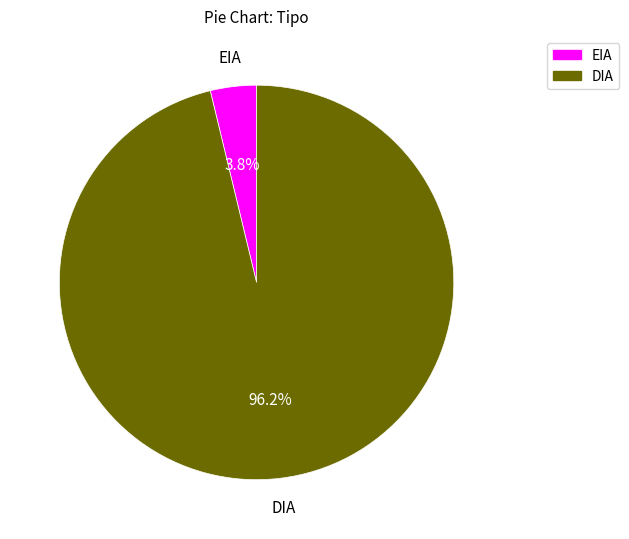

Is EIA the majority of the pie?

No